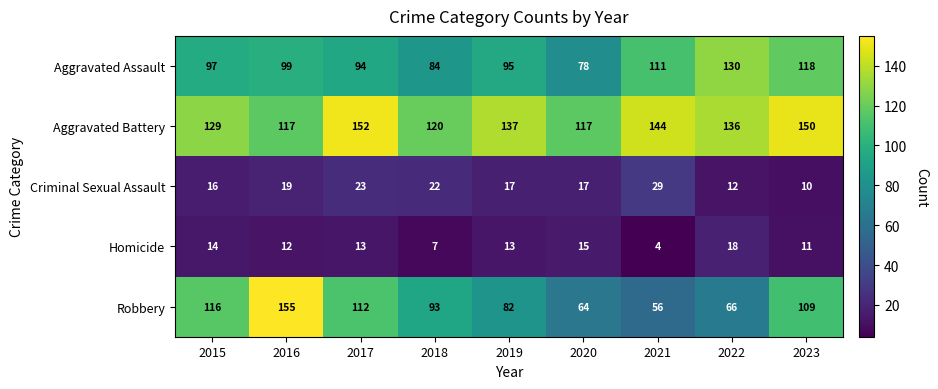

What is the difference between the second highest and second lowest values in the Homicide series?

8